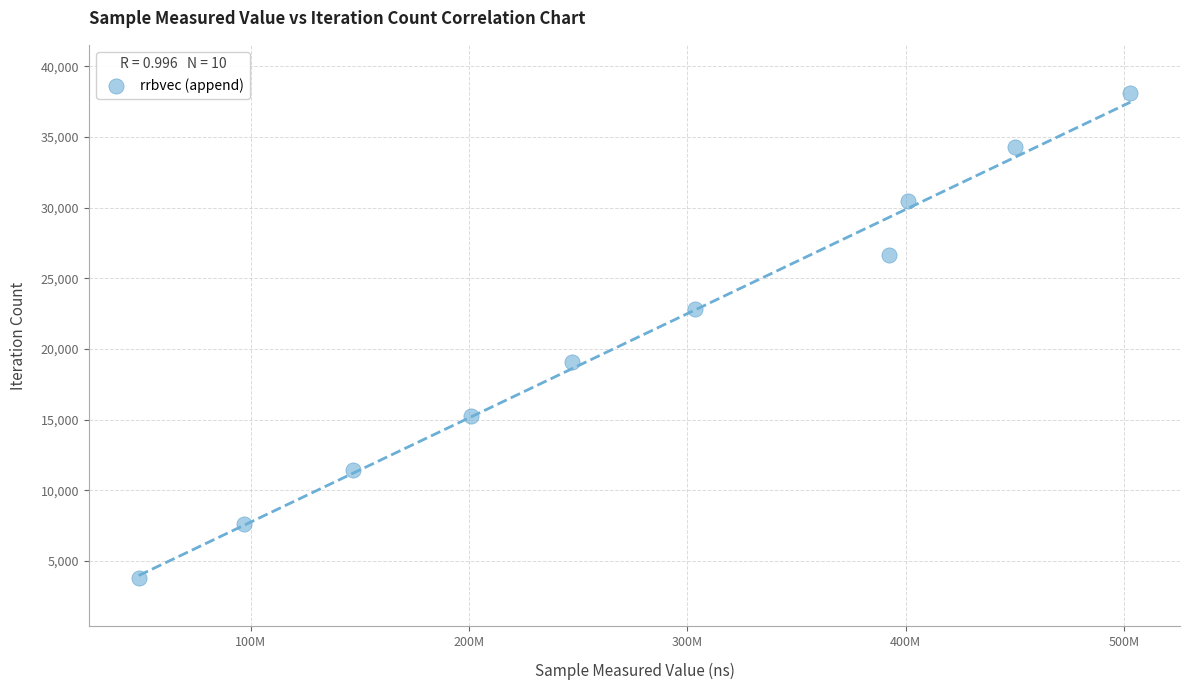

What is the range of Y values (max minus min)?

34281